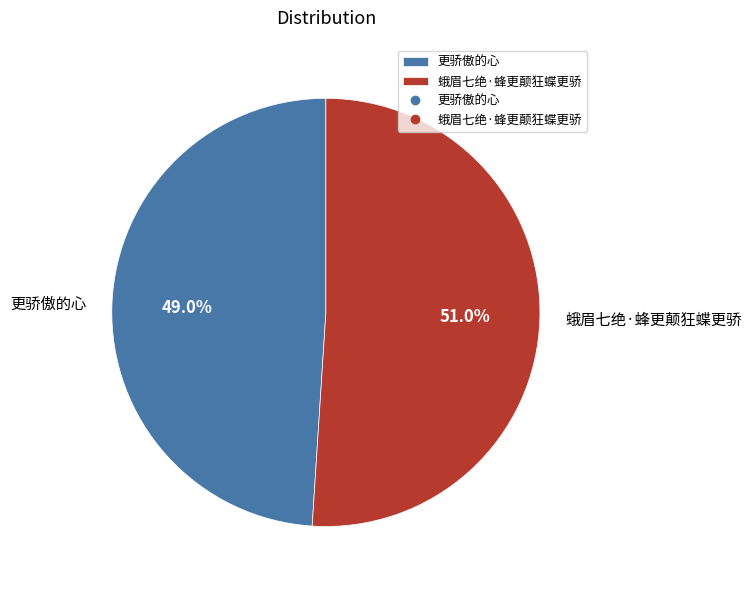

How many slices are in this pie chart?

2